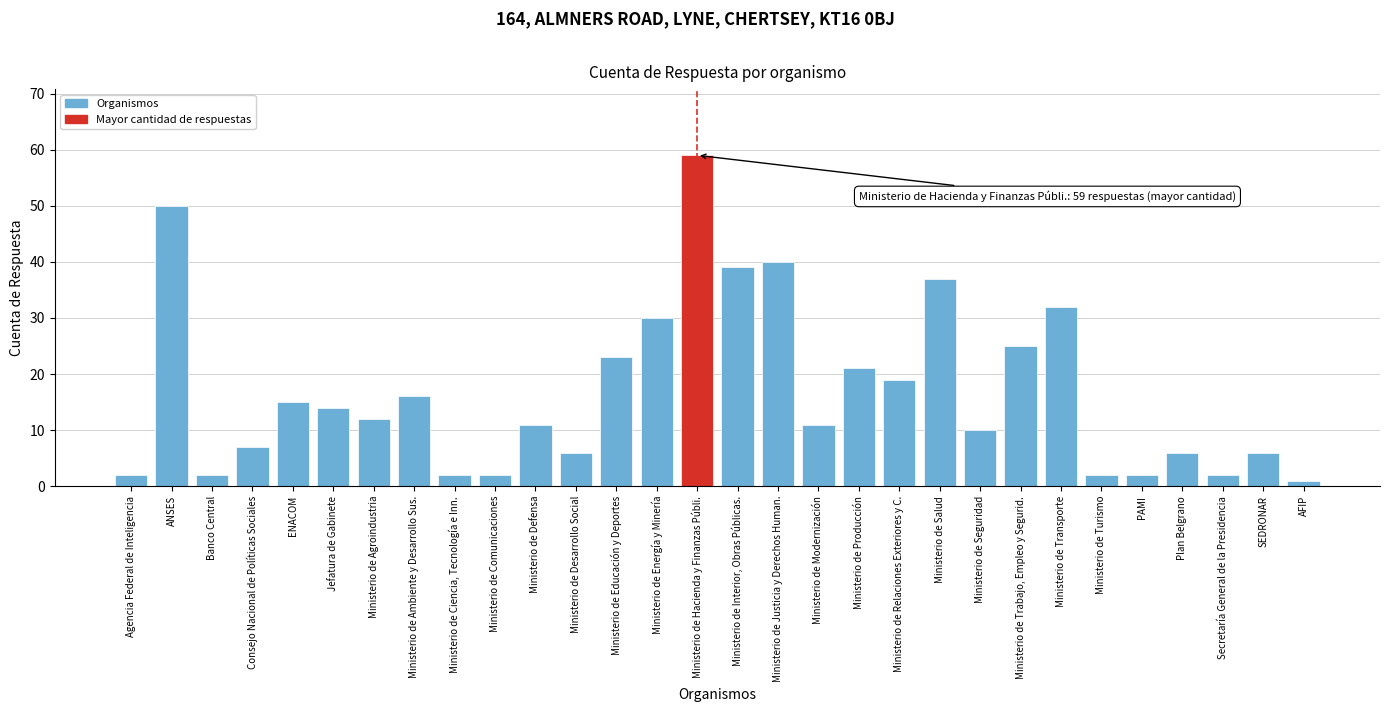

Reading left to right, list all the values displayed in this chart.

2	50	2	7	15	14	12	16	2	2	11	6	23	30	59	39	40	11	21	19	37	10	25	32	2	2	6	2	6	1